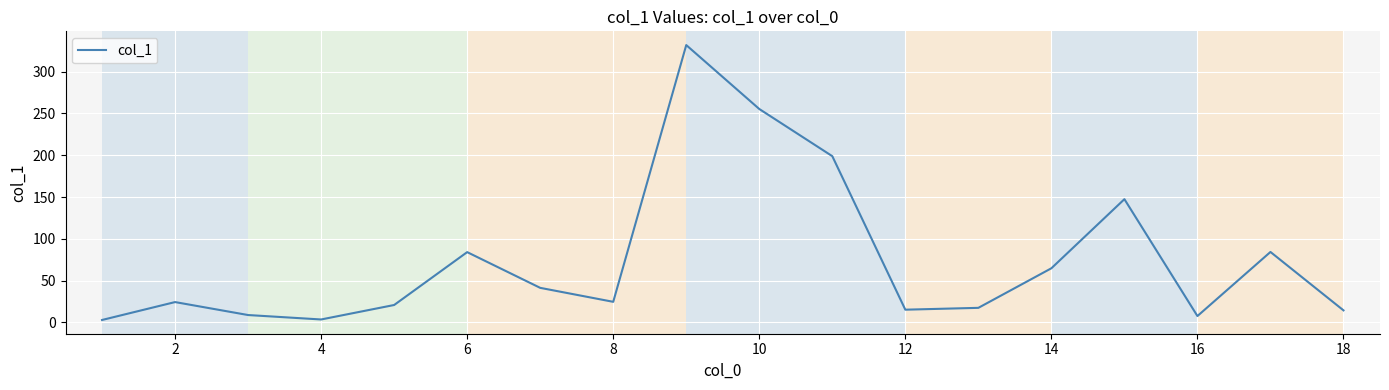

What is the difference between the maximum and minimum values?

328.6